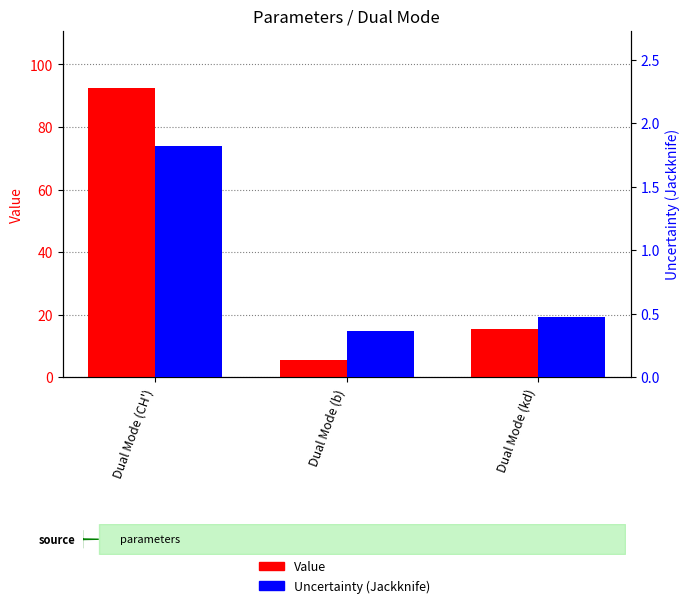

Count the number of categories in the chart.

3